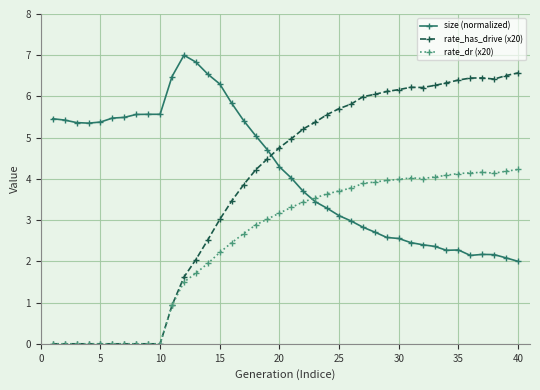

Does the chart display data point markers on the line(s)?

Yes